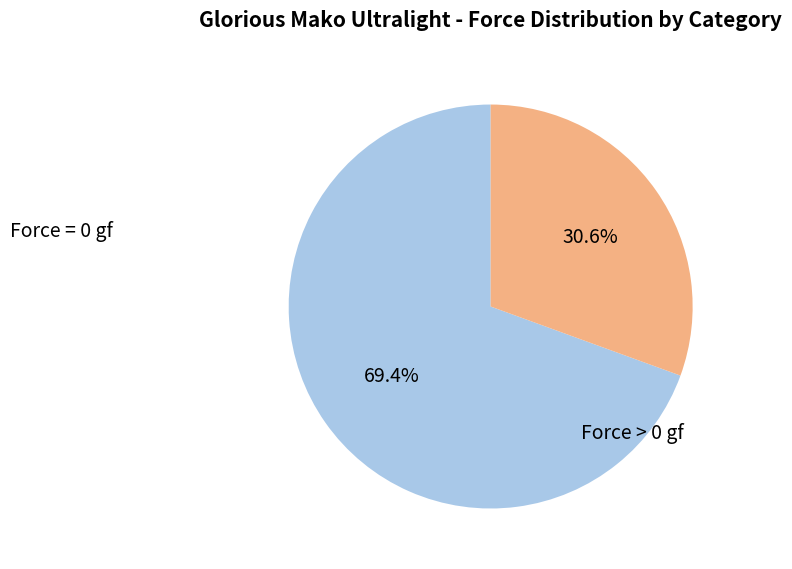

How many slices are in this pie chart?

2